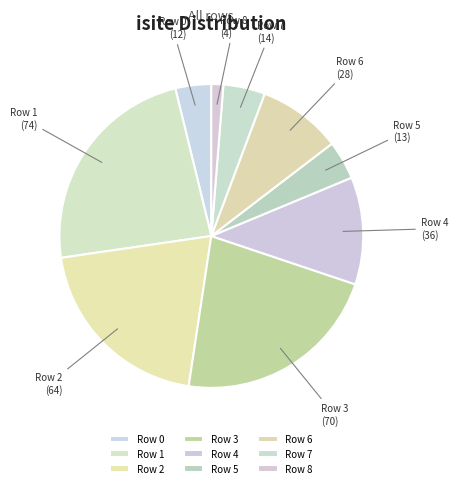

What is the ratio of the value at Row 7 to the value at Row 3?

0.2